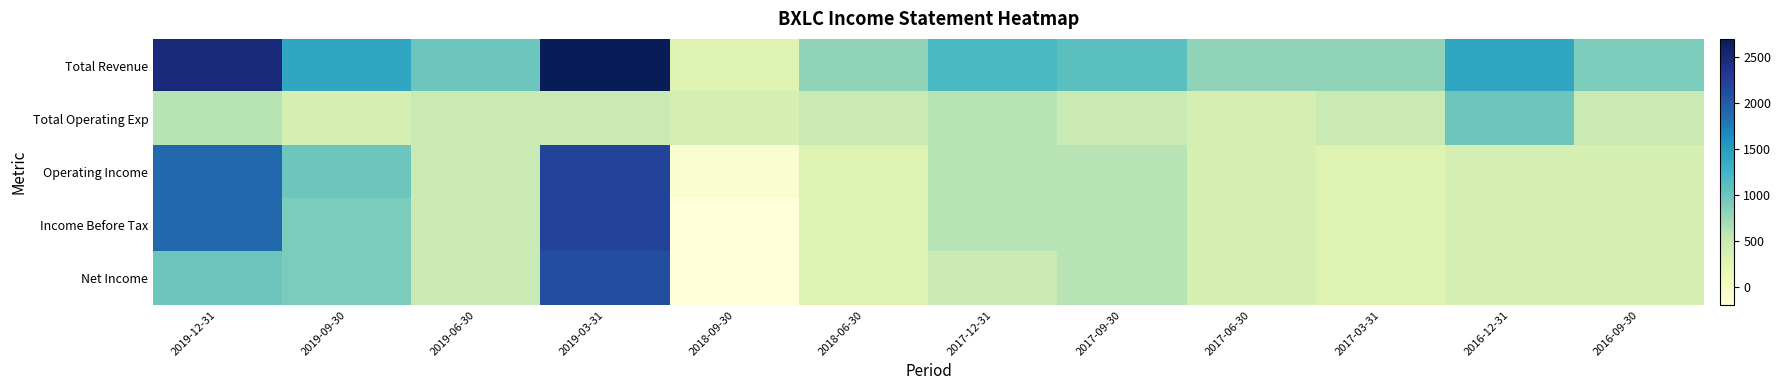

Which category has the lowest value across all series?

2018-09-30